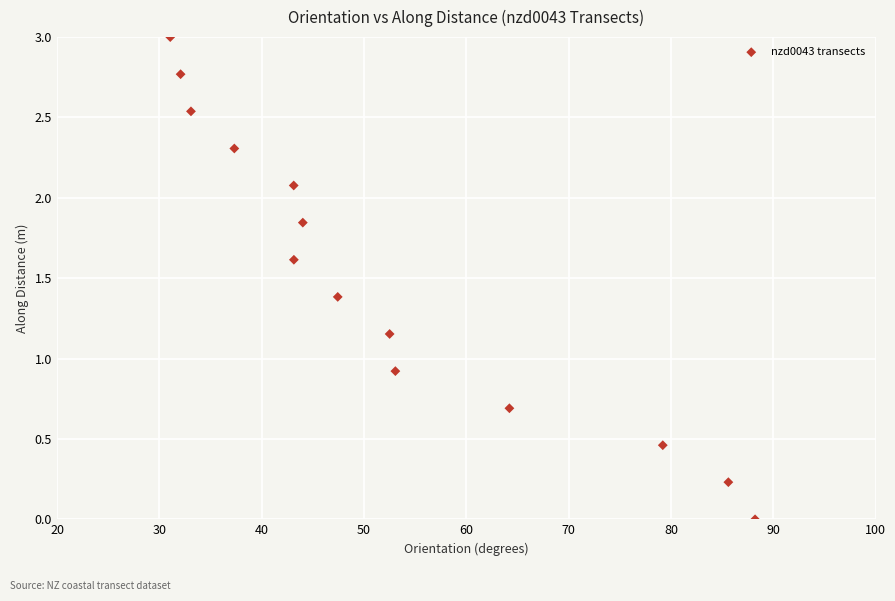

What is the range of X values (max minus min)?

57.2